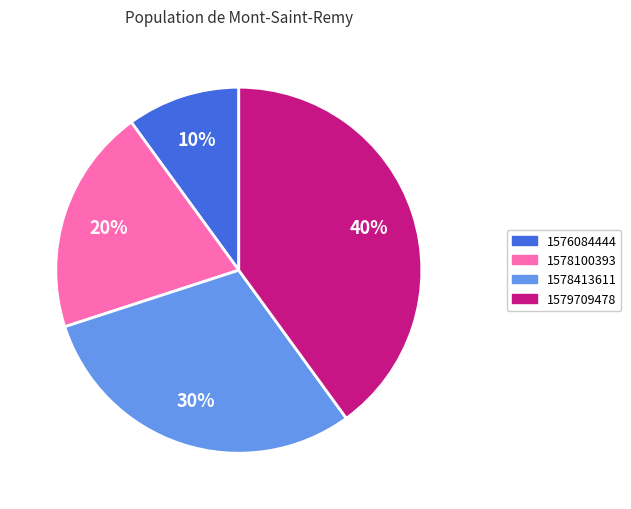

To the nearest percent, what is the difference between the largest and smallest slice percentages?

30%